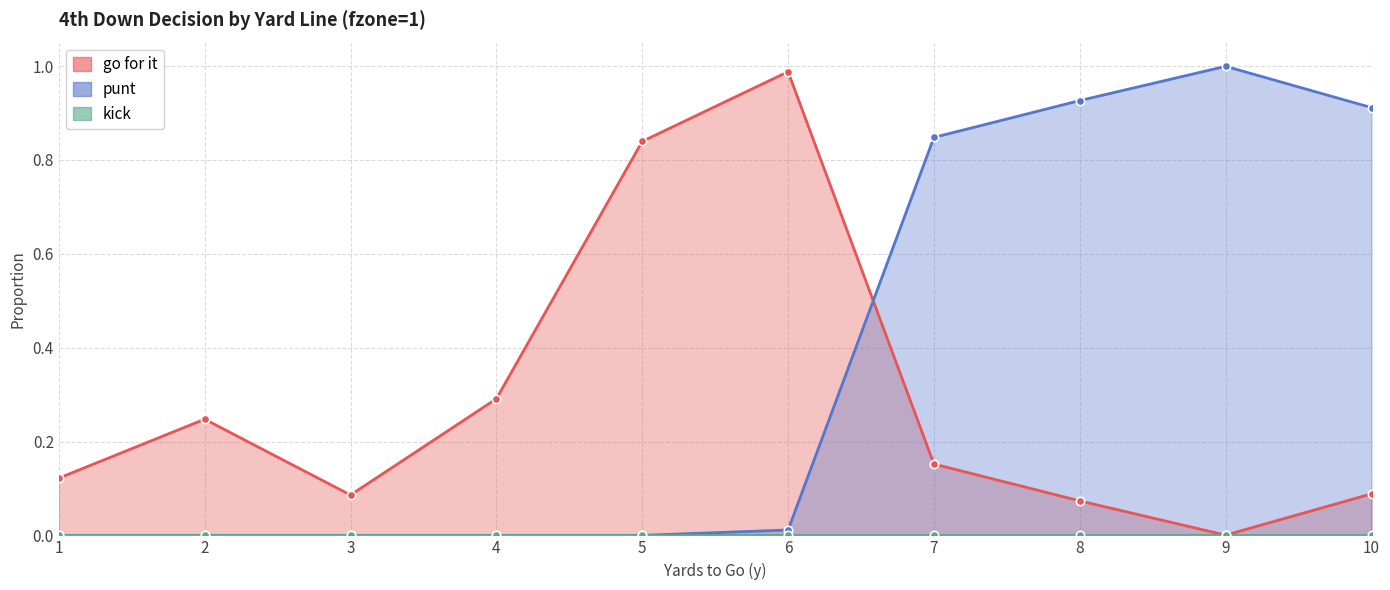

True or false: punt has a value of 0.9 at 8.

True